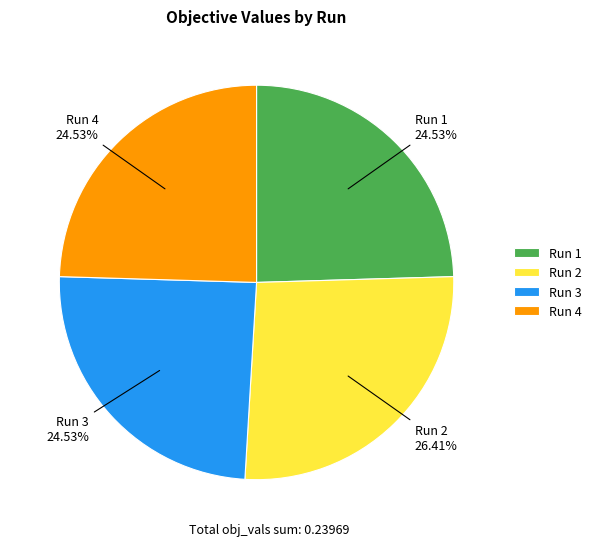

Count the number of slices in the pie.

4